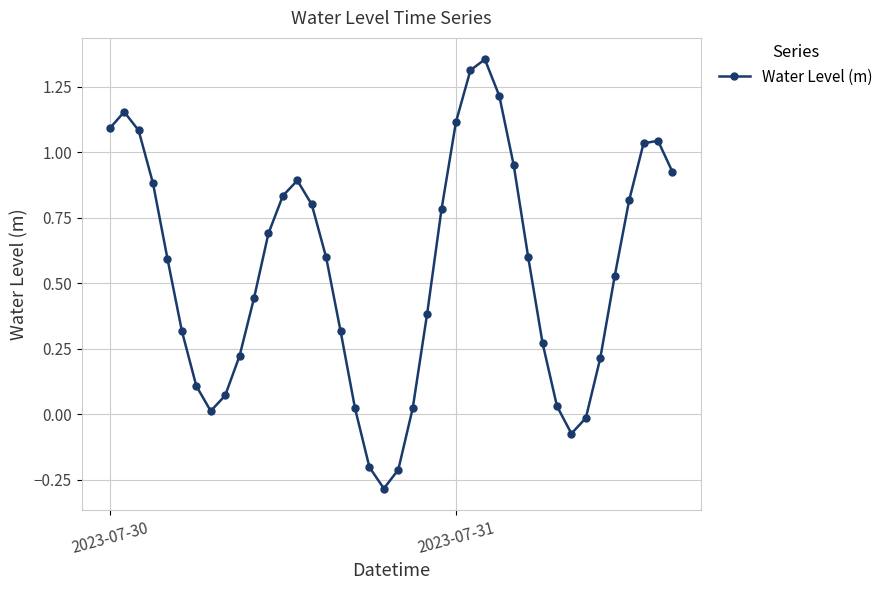

What is the difference between the maximum and minimum values?

1.6